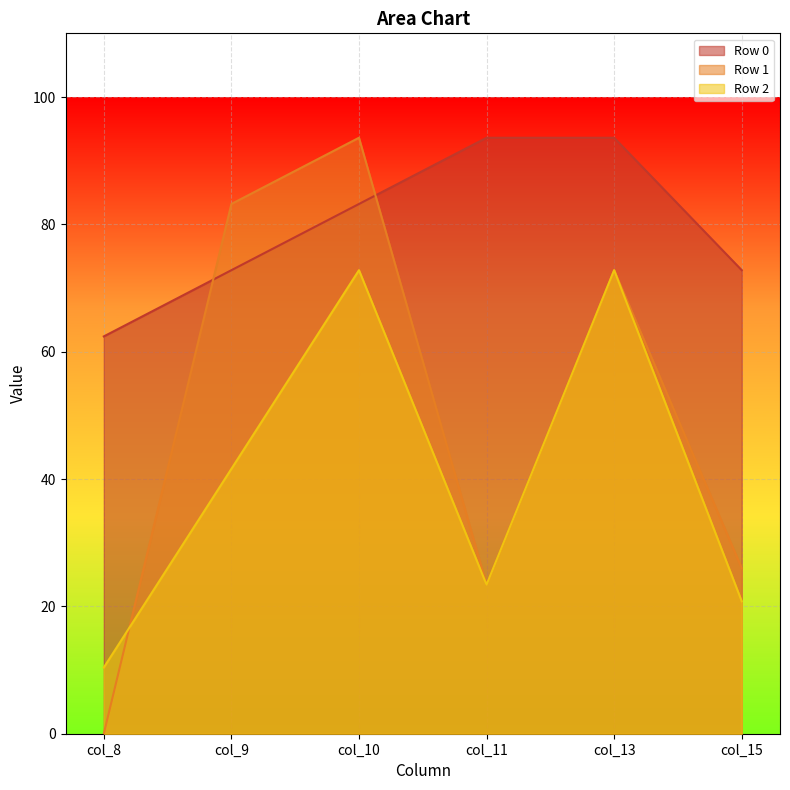

How many data points does each series have?

6